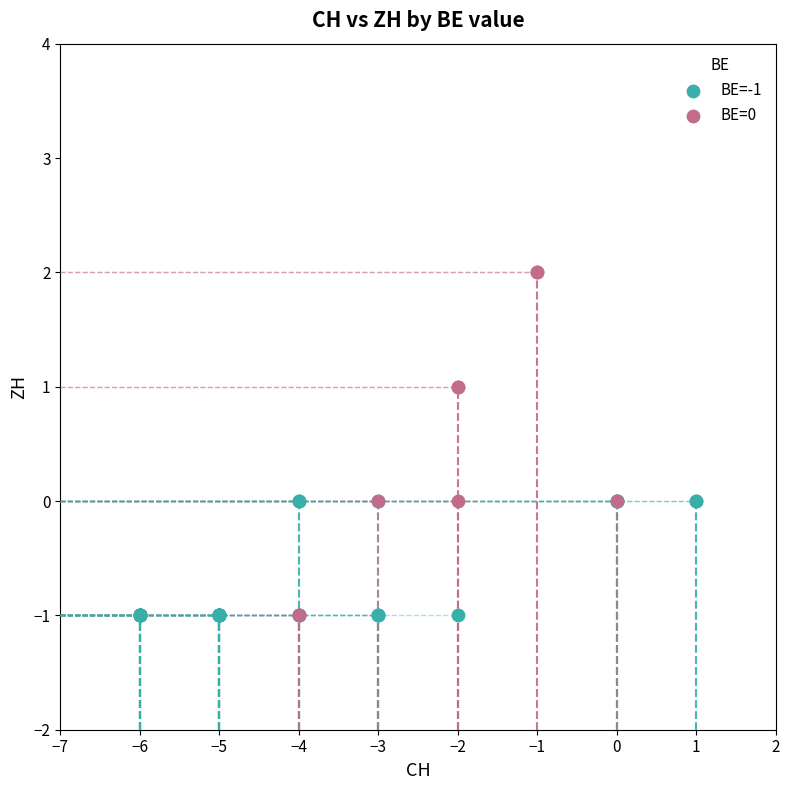

What are all the series names shown in the legend?

BE=-1, BE=0